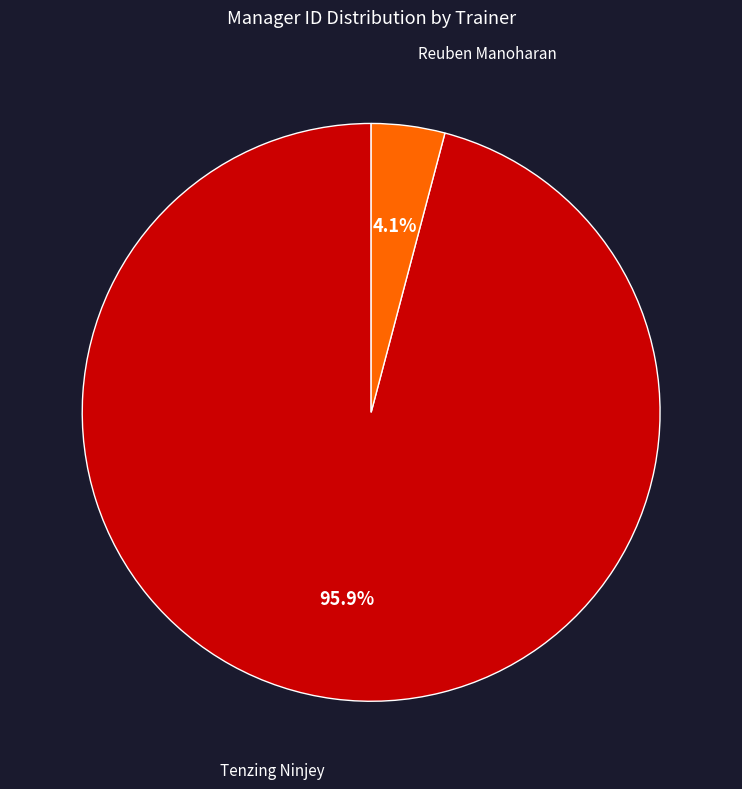

Is there a majority slice in this chart?

Yes